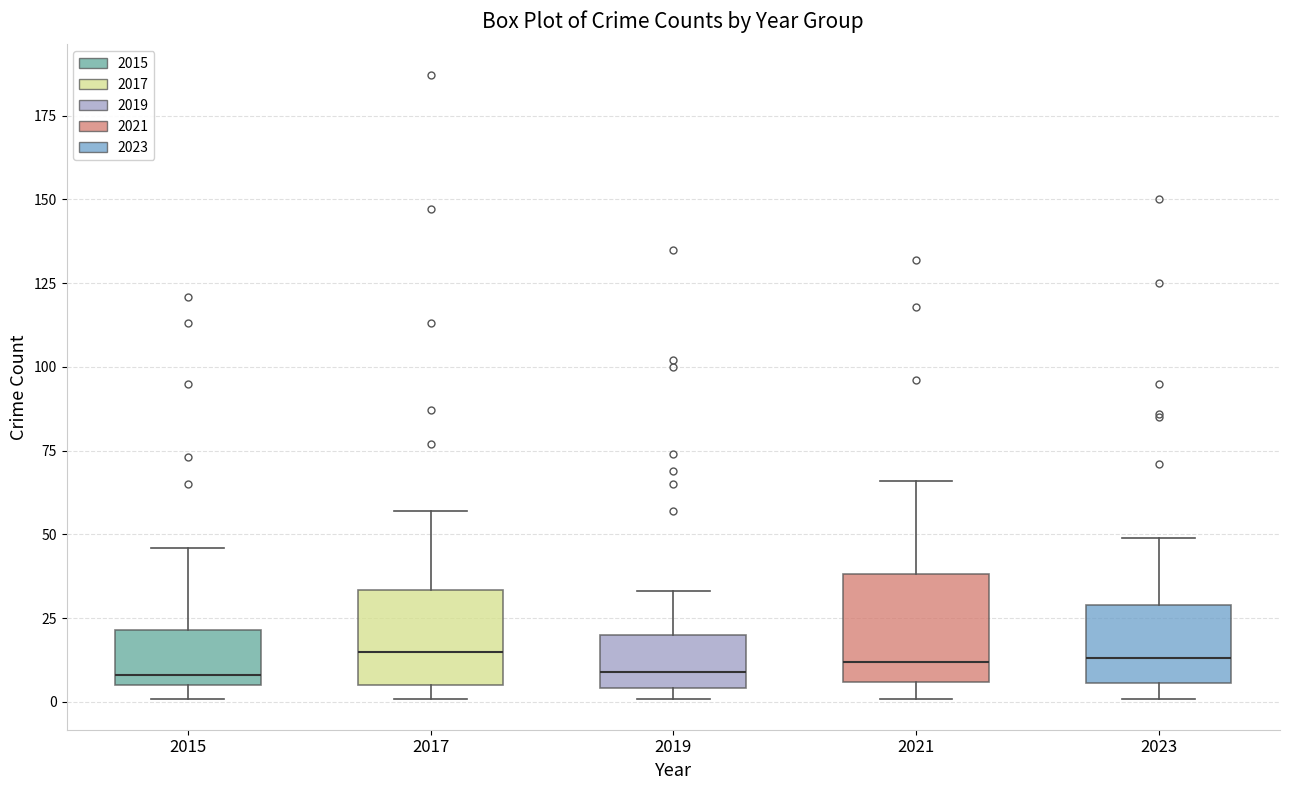

Where is the lower edge of the box at x = 2021 on the y-axis? The values are not printed on the chart, so give them approximately, as read against the axis.

5